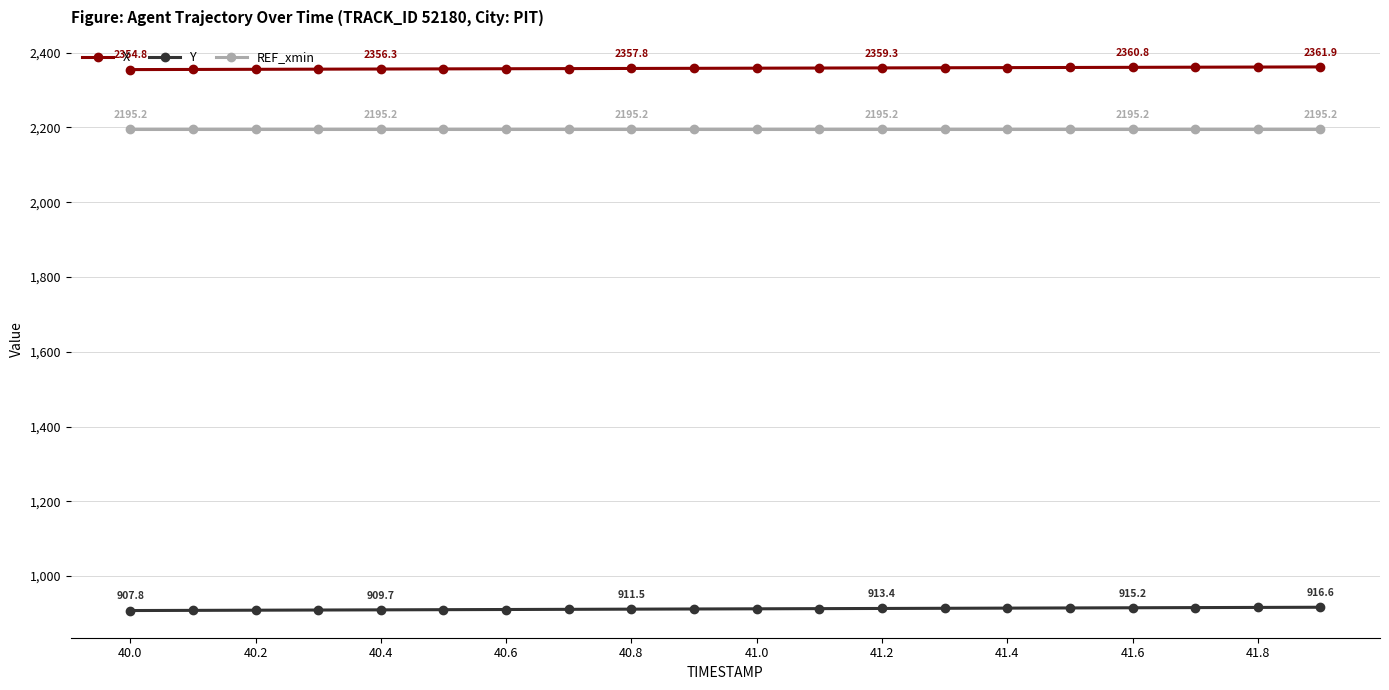

True or false: REF_xmin and Y cross at least once.

False